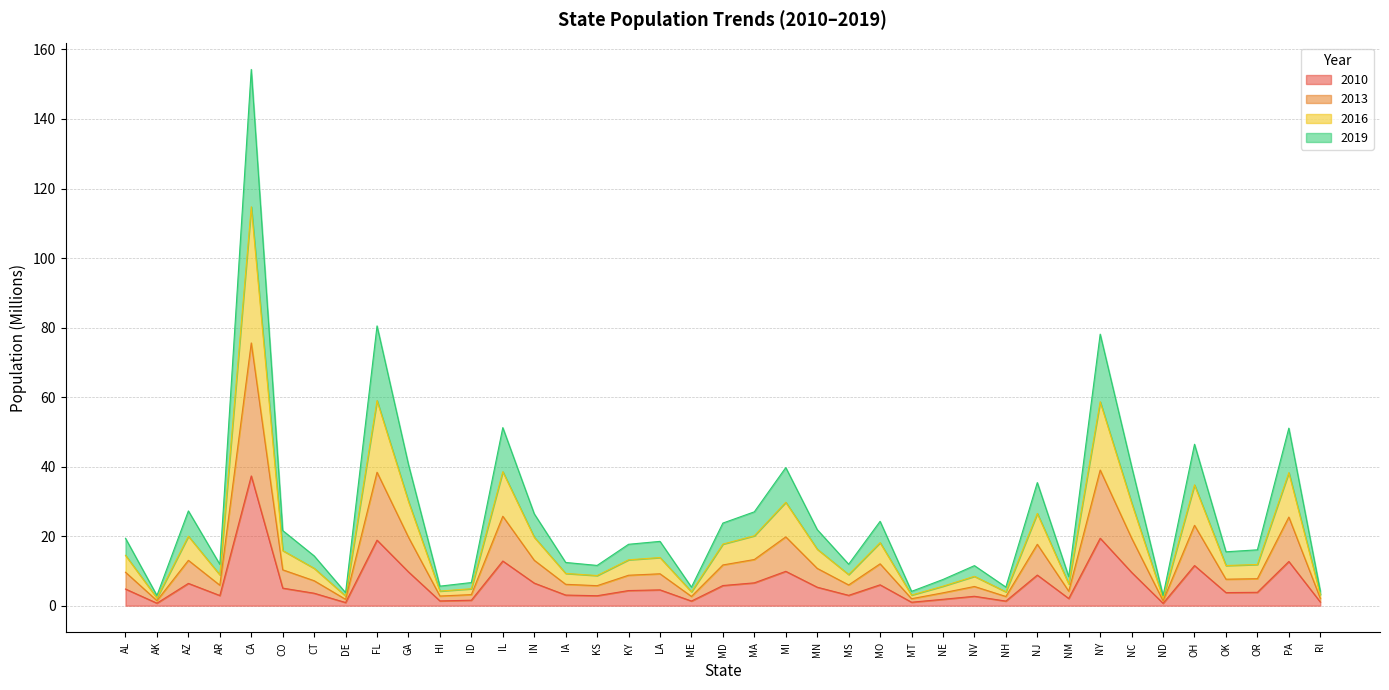

How many lines are shown in the chart?

4